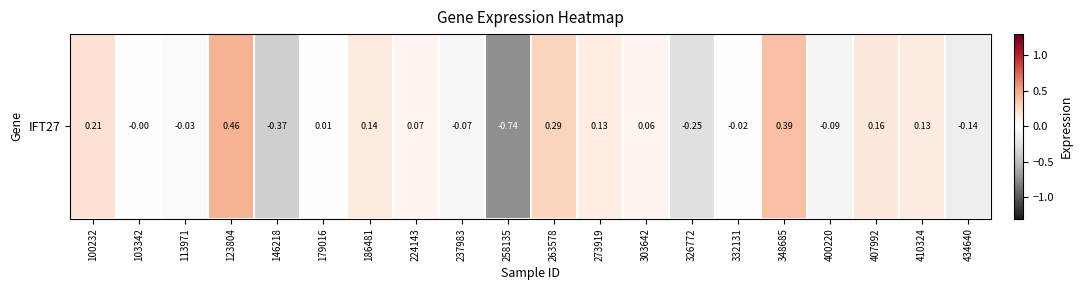

Which label corresponds to the smallest value in the chart?

258135